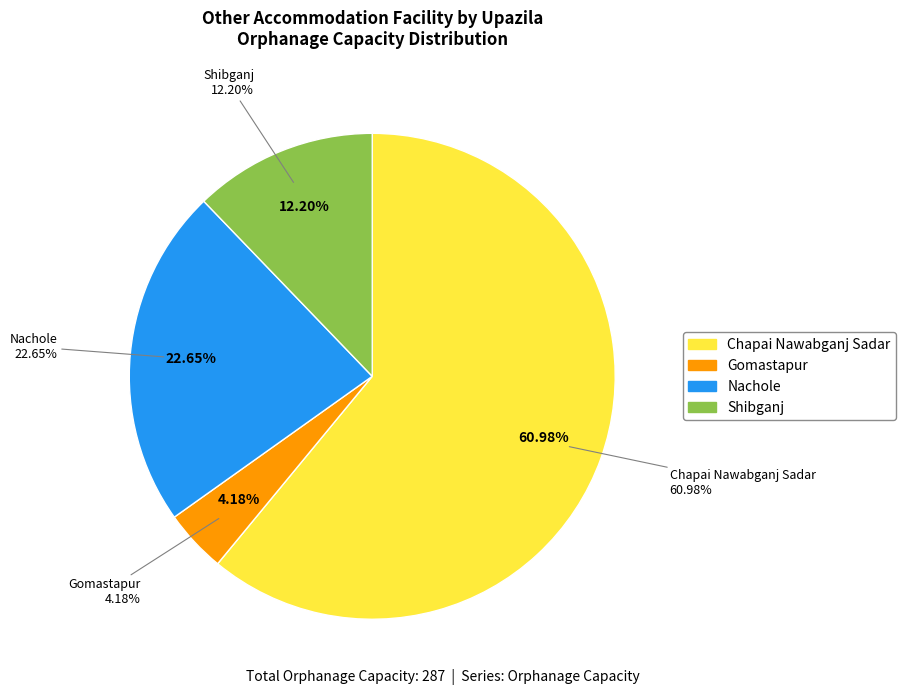

How much of the chart is everything except Gomastapur?

95.8%